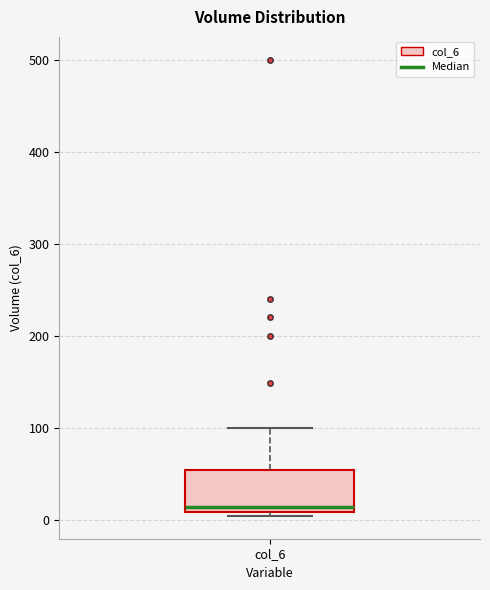

Transcribe this box plot: give where the median line is, the range the box spans, and where the two whiskers end, as read against the y-axis. The values are not printed on the chart, so give them approximately, as read against the axis.

median 10 (just above the box's lower edge), box 10 to 50, whiskers 0 to 100